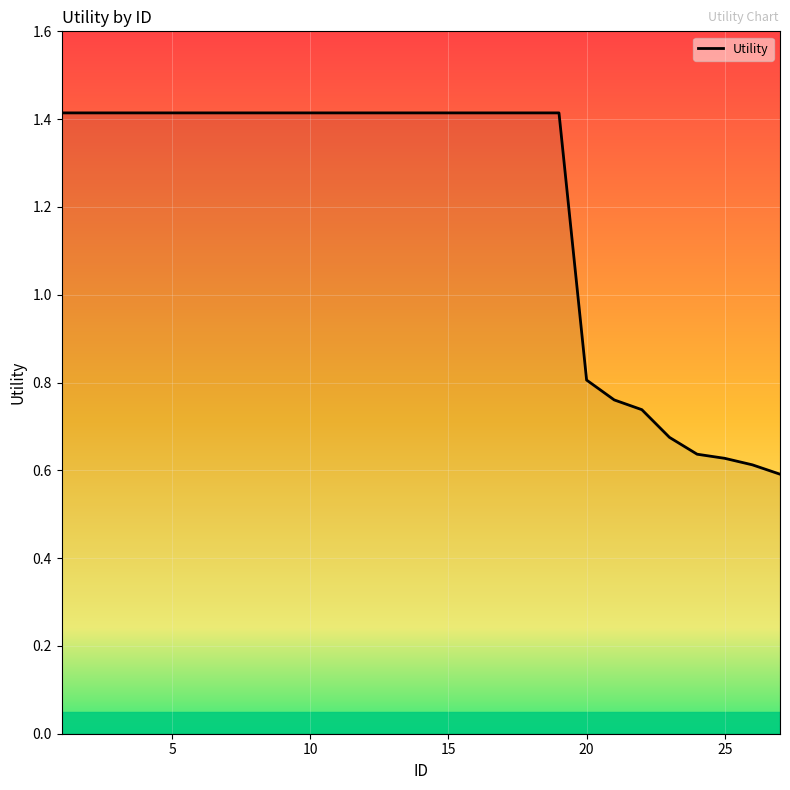

What is the maximum value shown in the chart?

1.4